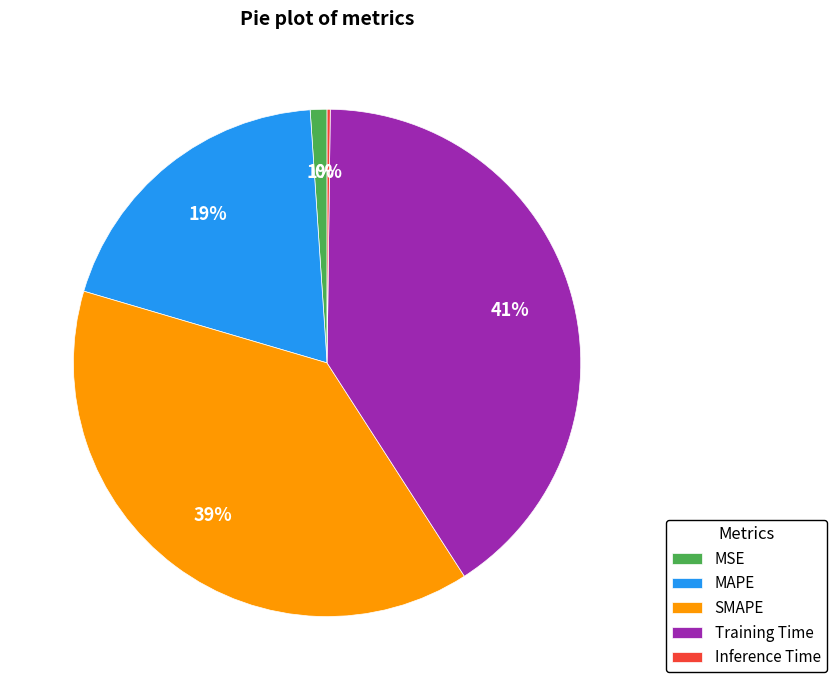

To the nearest percent, what is the average slice percentage?

20%